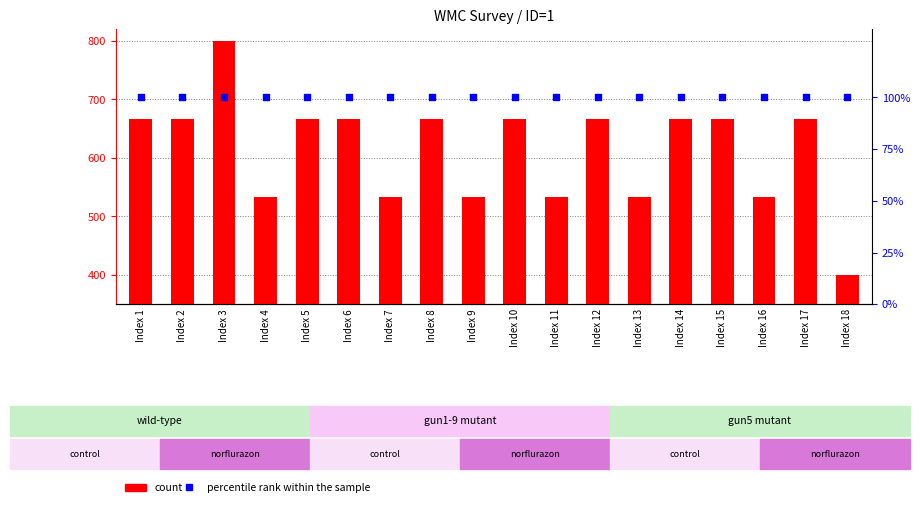

At which category is the sum across all series the highest?

Index 3